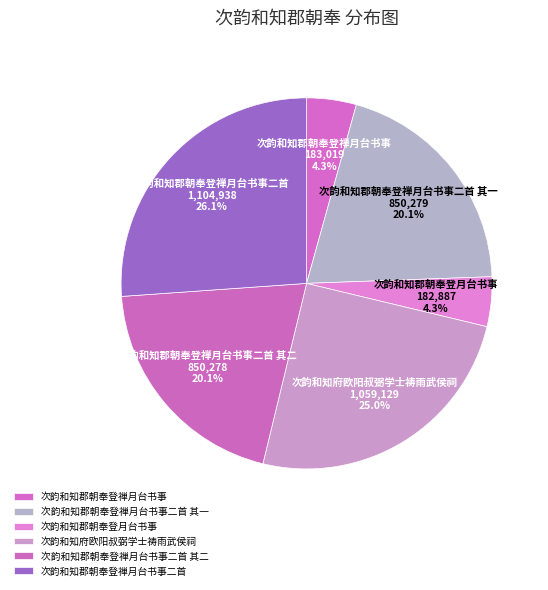

To the nearest percent, what is the combined percentage of 次韵和知郡朝奉登月台书事 and 次韵和知郡朝奉登禅月台书事?

9%